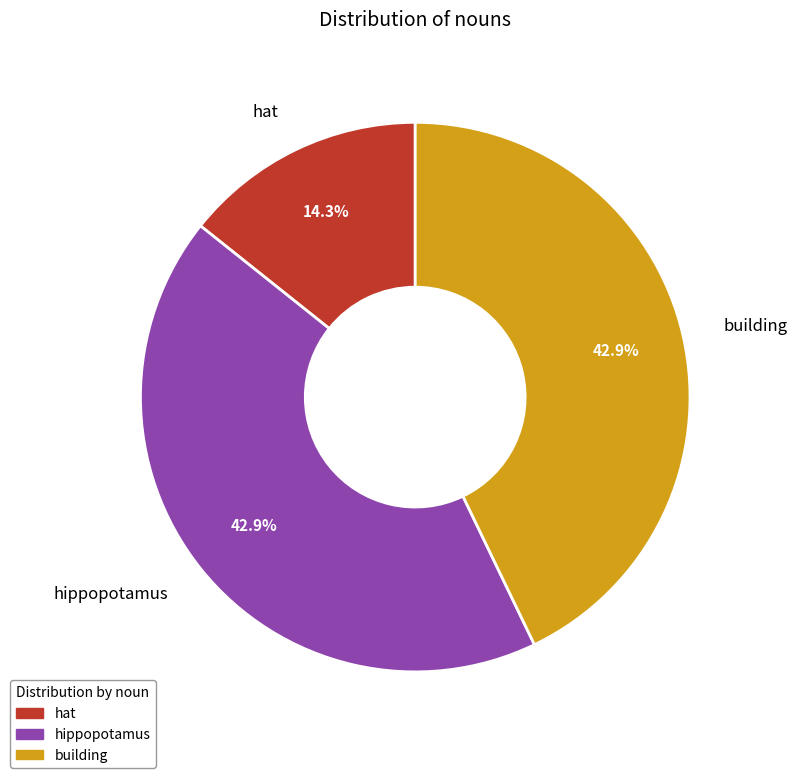

Approximately how many times larger is the value at hippopotamus compared to hat?

3.0